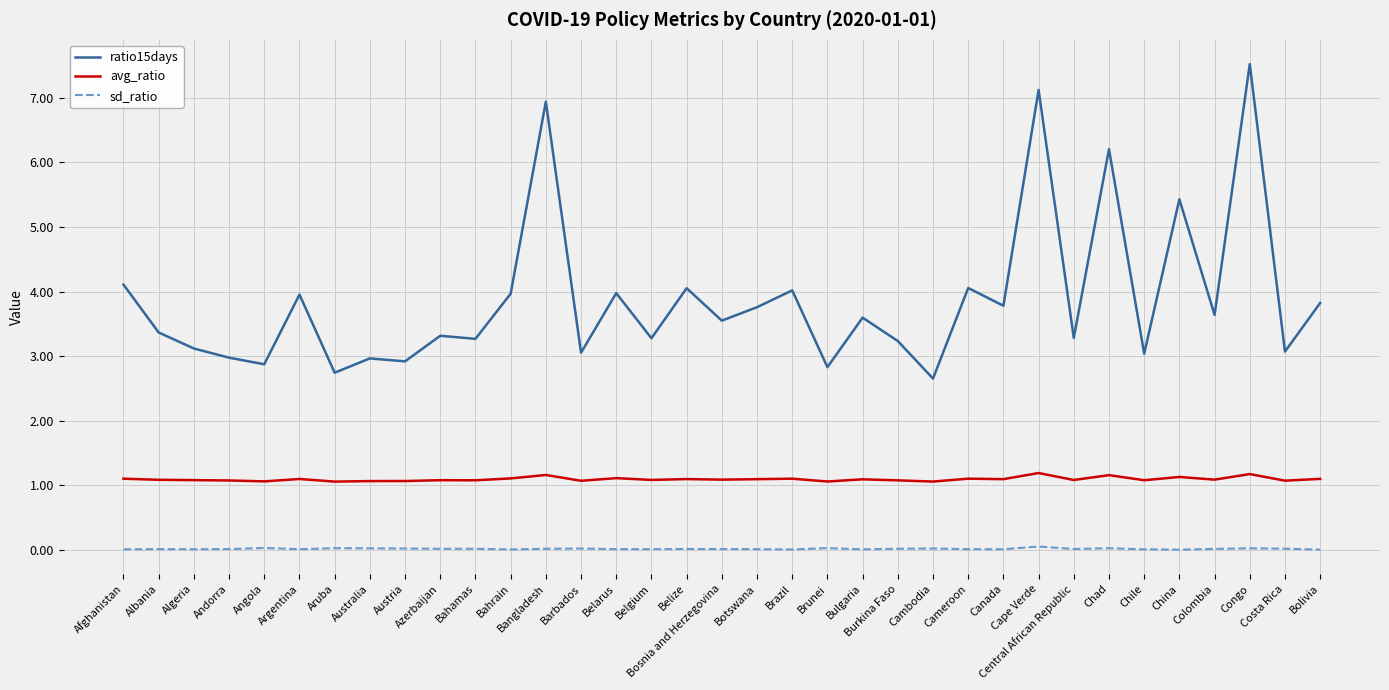

How many categories are shown in the chart?

35